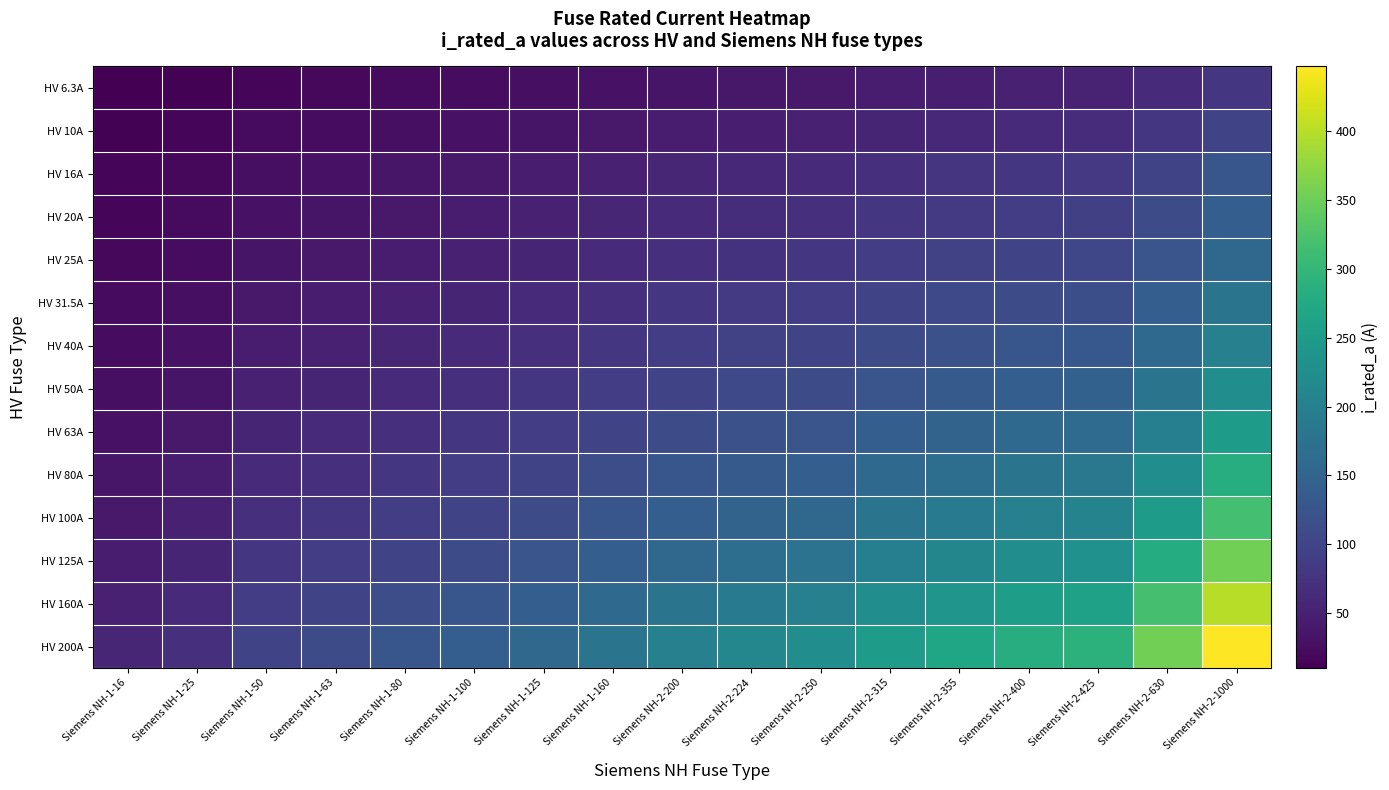

Reading left to right, extract all data points from this chart.

HV 6.3A: Siemens NH-1-16=10.0	Siemens NH-1-25=12.5	Siemens NH-1-50=17.7	Siemens NH-1-63=19.9	Siemens NH-1-80=22.4	Siemens NH-1-100=25.1	Siemens NH-1-125=28.1	Siemens NH-1-160=31.7	Siemens NH-2-200=35.5	Siemens NH-2-224=37.6	Siemens NH-2-250=39.7	Siemens NH-2-315=44.5	Siemens NH-2-355=47.3	Siemens NH-2-400=50.2	Siemens NH-2-425=51.7	Siemens NH-2-630=63.0	Siemens NH-2-1000=79.4
HV 10A: Siemens NH-1-16=12.6	Siemens NH-1-25=15.8	Siemens NH-1-50=22.4	Siemens NH-1-63=25.1	Siemens NH-1-80=28.3	Siemens NH-1-100=31.6	Siemens NH-1-125=35.4	Siemens NH-1-160=40.0	Siemens NH-2-200=44.7	Siemens NH-2-224=47.3	Siemens NH-2-250=50.0	Siemens NH-2-315=56.1	Siemens NH-2-355=59.6	Siemens NH-2-400=63.2	Siemens NH-2-425=65.2	Siemens NH-2-630=79.4	Siemens NH-2-1000=100.0
HV 16A: Siemens NH-1-16=16.0	Siemens NH-1-25=20.0	Siemens NH-1-50=28.3	Siemens NH-1-63=31.7	Siemens NH-1-80=35.8	Siemens NH-1-100=40.0	Siemens NH-1-125=44.7	Siemens NH-1-160=50.6	Siemens NH-2-200=56.6	Siemens NH-2-224=59.9	Siemens NH-2-250=63.2	Siemens NH-2-315=71.0	Siemens NH-2-355=75.4	Siemens NH-2-400=80.0	Siemens NH-2-425=82.5	Siemens NH-2-630=100.4	Siemens NH-2-1000=126.5
HV 20A: Siemens NH-1-16=17.9	Siemens NH-1-25=22.4	Siemens NH-1-50=31.6	Siemens NH-1-63=35.5	Siemens NH-1-80=40.0	Siemens NH-1-100=44.7	Siemens NH-1-125=50.0	Siemens NH-1-160=56.6	Siemens NH-2-200=63.2	Siemens NH-2-224=66.9	Siemens NH-2-250=70.7	Siemens NH-2-315=79.4	Siemens NH-2-355=84.3	Siemens NH-2-400=89.4	Siemens NH-2-425=92.2	Siemens NH-2-630=112.2	Siemens NH-2-1000=141.4
HV 25A: Siemens NH-1-16=20.0	Siemens NH-1-25=25.0	Siemens NH-1-50=35.4	Siemens NH-1-63=39.7	Siemens NH-1-80=44.7	Siemens NH-1-100=50.0	Siemens NH-1-125=55.9	Siemens NH-1-160=63.2	Siemens NH-2-200=70.7	Siemens NH-2-224=74.8	Siemens NH-2-250=79.1	Siemens NH-2-315=88.7	Siemens NH-2-355=94.2	Siemens NH-2-400=100.0	Siemens NH-2-425=103.1	Siemens NH-2-630=125.5	Siemens NH-2-1000=158.1
HV 31.5A: Siemens NH-1-16=22.4	Siemens NH-1-25=28.1	Siemens NH-1-50=39.7	Siemens NH-1-63=44.5	Siemens NH-1-80=50.2	Siemens NH-1-100=56.1	Siemens NH-1-125=62.7	Siemens NH-1-160=71.0	Siemens NH-2-200=79.4	Siemens NH-2-224=84.0	Siemens NH-2-250=88.7	Siemens NH-2-315=99.6	Siemens NH-2-355=105.7	Siemens NH-2-400=112.2	Siemens NH-2-425=115.7	Siemens NH-2-630=140.9	Siemens NH-2-1000=177.5
HV 40A: Siemens NH-1-16=25.3	Siemens NH-1-25=31.6	Siemens NH-1-50=44.7	Siemens NH-1-63=50.2	Siemens NH-1-80=56.6	Siemens NH-1-100=63.2	Siemens NH-1-125=70.7	Siemens NH-1-160=80.0	Siemens NH-2-200=89.4	Siemens NH-2-224=94.7	Siemens NH-2-250=100.0	Siemens NH-2-315=112.2	Siemens NH-2-355=119.2	Siemens NH-2-400=126.5	Siemens NH-2-425=130.4	Siemens NH-2-630=158.7	Siemens NH-2-1000=200.0
HV 50A: Siemens NH-1-16=28.3	Siemens NH-1-25=35.4	Siemens NH-1-50=50.0	Siemens NH-1-63=56.1	Siemens NH-1-80=63.2	Siemens NH-1-100=70.7	Siemens NH-1-125=79.1	Siemens NH-1-160=89.4	Siemens NH-2-200=100.0	Siemens NH-2-224=105.8	Siemens NH-2-250=111.8	Siemens NH-2-315=125.5	Siemens NH-2-355=133.2	Siemens NH-2-400=141.4	Siemens NH-2-425=145.8	Siemens NH-2-630=177.5	Siemens NH-2-1000=223.6
HV 63A: Siemens NH-1-16=31.7	Siemens NH-1-25=39.7	Siemens NH-1-50=56.1	Siemens NH-1-63=63.0	Siemens NH-1-80=71.0	Siemens NH-1-100=79.4	Siemens NH-1-125=88.7	Siemens NH-1-160=100.4	Siemens NH-2-200=112.2	Siemens NH-2-224=118.8	Siemens NH-2-250=125.5	Siemens NH-2-315=140.9	Siemens NH-2-355=149.5	Siemens NH-2-400=158.7	Siemens NH-2-425=163.6	Siemens NH-2-630=199.2	Siemens NH-2-1000=251.0
HV 80A: Siemens NH-1-16=35.8	Siemens NH-1-25=44.7	Siemens NH-1-50=63.2	Siemens NH-1-63=71.0	Siemens NH-1-80=80.0	Siemens NH-1-100=89.4	Siemens NH-1-125=100.0	Siemens NH-1-160=113.1	Siemens NH-2-200=126.5	Siemens NH-2-224=133.9	Siemens NH-2-250=141.4	Siemens NH-2-315=158.7	Siemens NH-2-355=168.5	Siemens NH-2-400=178.9	Siemens NH-2-425=184.4	Siemens NH-2-630=224.5	Siemens NH-2-1000=282.8
HV 100A: Siemens NH-1-16=40.0	Siemens NH-1-25=50.0	Siemens NH-1-50=70.7	Siemens NH-1-63=79.4	Siemens NH-1-80=89.4	Siemens NH-1-100=100.0	Siemens NH-1-125=111.8	Siemens NH-1-160=126.5	Siemens NH-2-200=141.4	Siemens NH-2-224=149.7	Siemens NH-2-250=158.1	Siemens NH-2-315=177.5	Siemens NH-2-355=188.4	Siemens NH-2-400=200.0	Siemens NH-2-425=206.2	Siemens NH-2-630=251.0	Siemens NH-2-1000=316.2
HV 125A: Siemens NH-1-16=44.7	Siemens NH-1-25=55.9	Siemens NH-1-50=79.1	Siemens NH-1-63=88.7	Siemens NH-1-80=100.0	Siemens NH-1-100=111.8	Siemens NH-1-125=125.0	Siemens NH-1-160=141.4	Siemens NH-2-200=158.1	Siemens NH-2-224=167.3	Siemens NH-2-250=176.8	Siemens NH-2-315=198.4	Siemens NH-2-355=210.7	Siemens NH-2-400=223.6	Siemens NH-2-425=230.5	Siemens NH-2-630=280.6	Siemens NH-2-1000=353.6
HV 160A: Siemens NH-1-16=50.6	Siemens NH-1-25=63.2	Siemens NH-1-50=89.4	Siemens NH-1-63=100.4	Siemens NH-1-80=113.1	Siemens NH-1-100=126.5	Siemens NH-1-125=141.4	Siemens NH-1-160=160.0	Siemens NH-2-200=178.9	Siemens NH-2-224=189.3	Siemens NH-2-250=200.0	Siemens NH-2-315=224.5	Siemens NH-2-355=238.3	Siemens NH-2-400=253.0	Siemens NH-2-425=260.8	Siemens NH-2-630=317.5	Siemens NH-2-1000=400.0
HV 200A: Siemens NH-1-16=56.6	Siemens NH-1-25=70.7	Siemens NH-1-50=100.0	Siemens NH-1-63=112.2	Siemens NH-1-80=126.5	Siemens NH-1-100=141.4	Siemens NH-1-125=158.1	Siemens NH-1-160=178.9	Siemens NH-2-200=200.0	Siemens NH-2-224=211.7	Siemens NH-2-250=223.6	Siemens NH-2-315=251.0	Siemens NH-2-355=266.5	Siemens NH-2-400=282.8	Siemens NH-2-425=291.5	Siemens NH-2-630=355.0	Siemens NH-2-1000=447.2